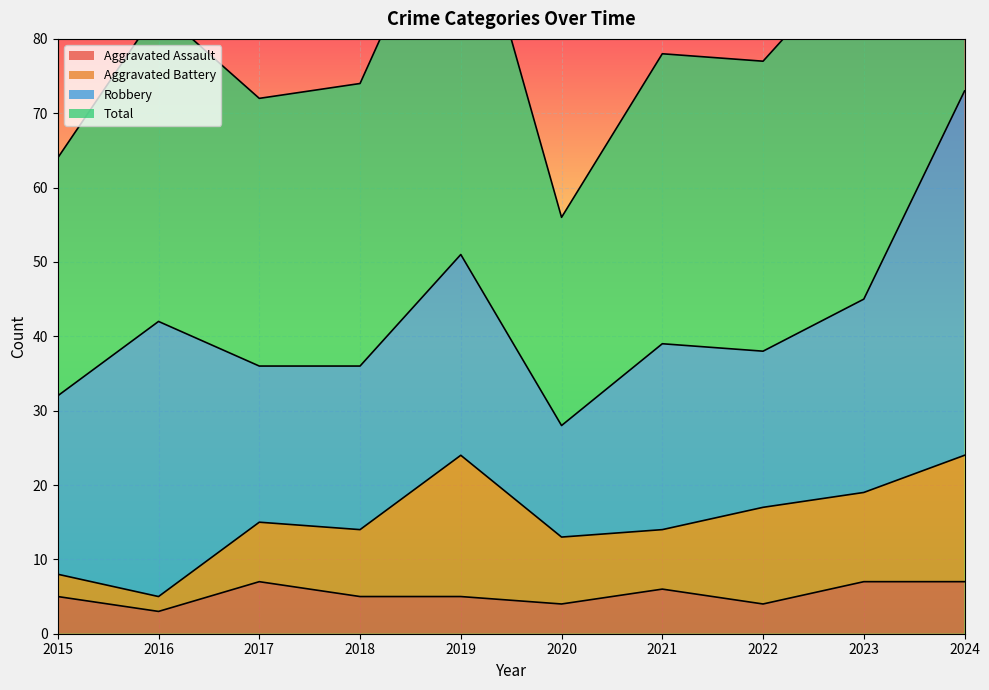

What is the value of the Total point at the 9th from the left?

92